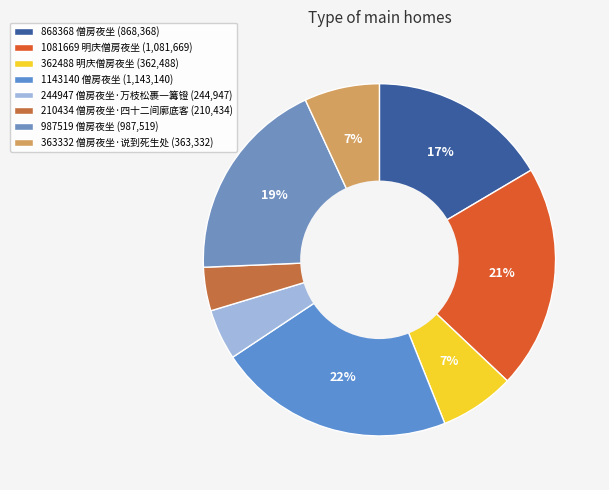

Is 987519 僧房夜坐 the majority of the pie?

No